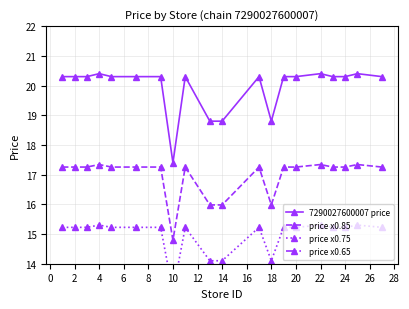

At which label is 7290027600007 price closest to 18?

10